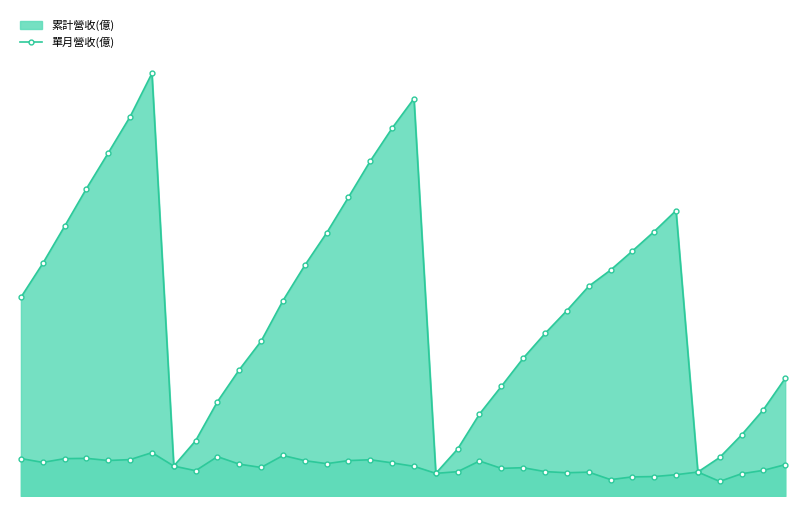

What is the sum of the values at 19 and 10?

1.1